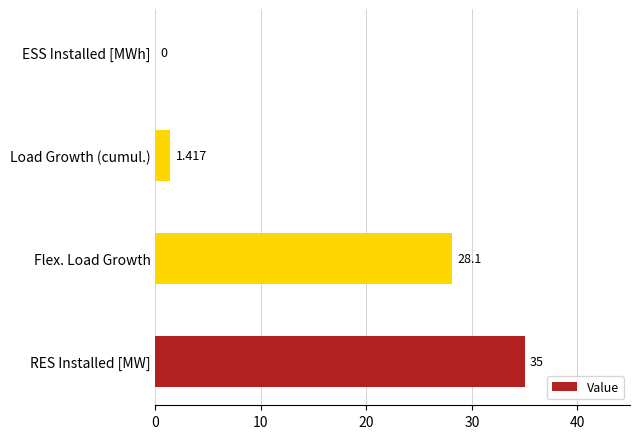

Which category has the highest value across all series?

RES Installed [MW]